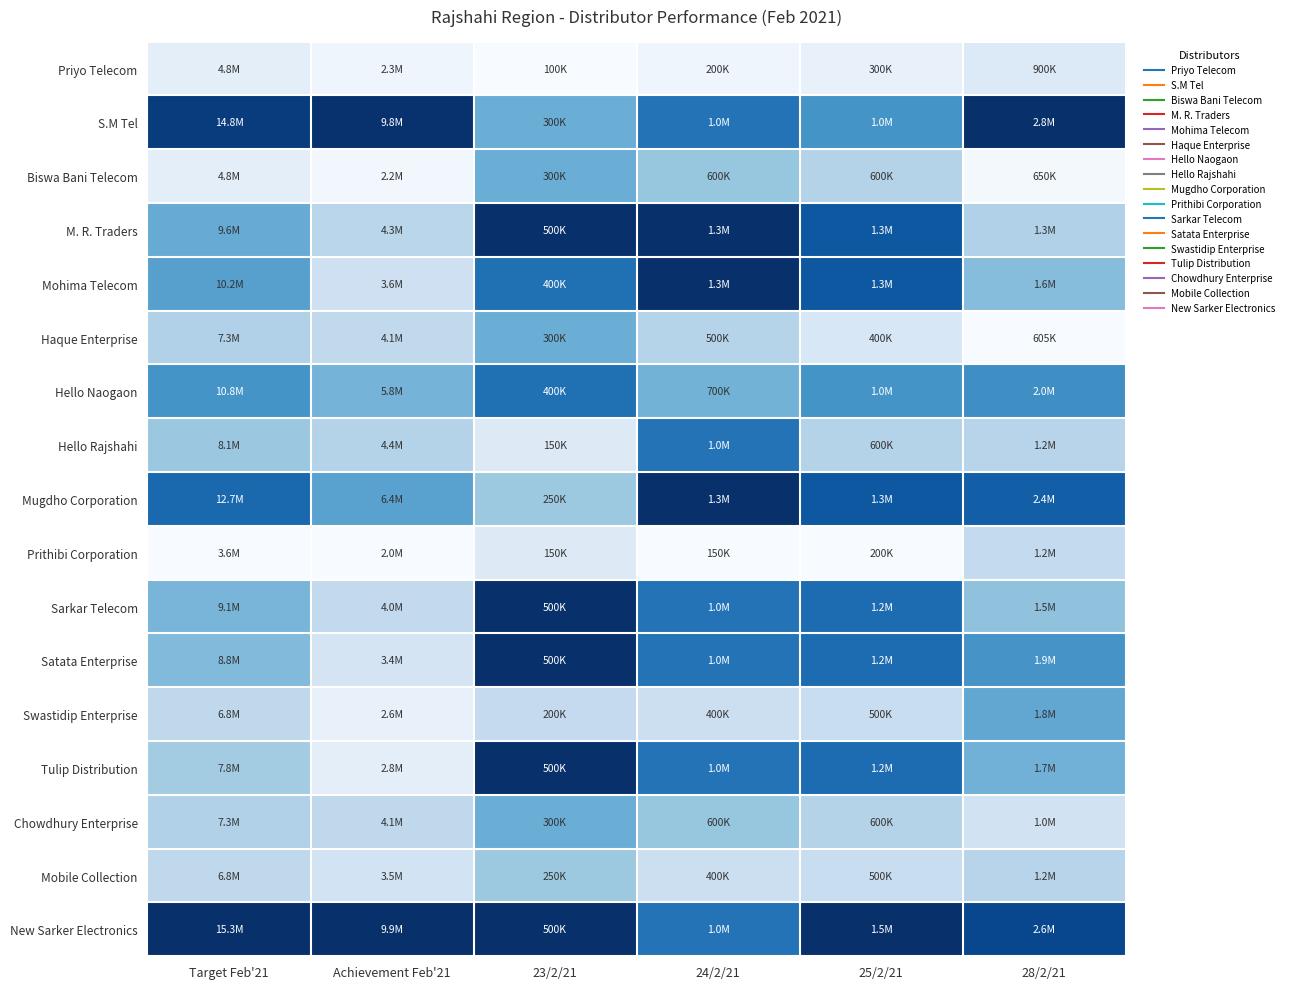

At which category does the chart reach its minimum across all series?

23/2/21